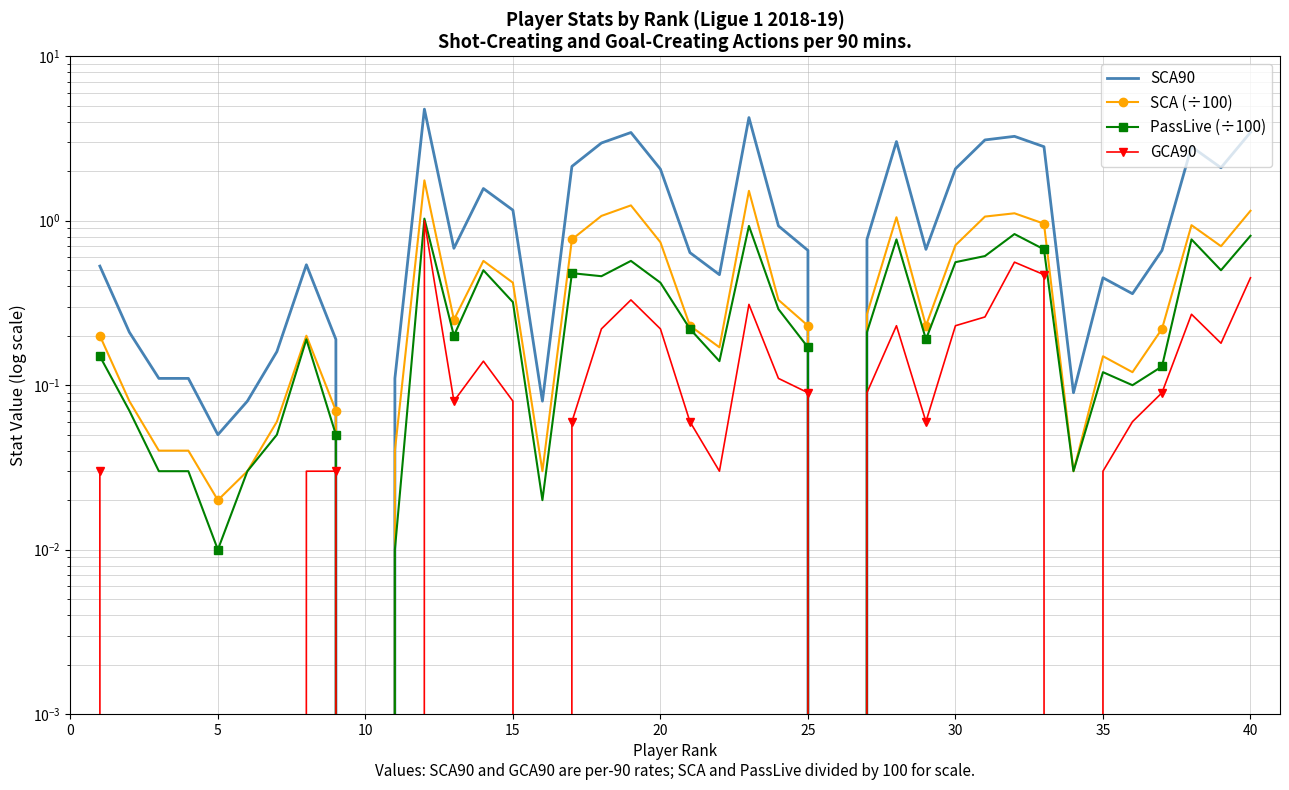

Which series has the largest range (max minus min)?

SCA90